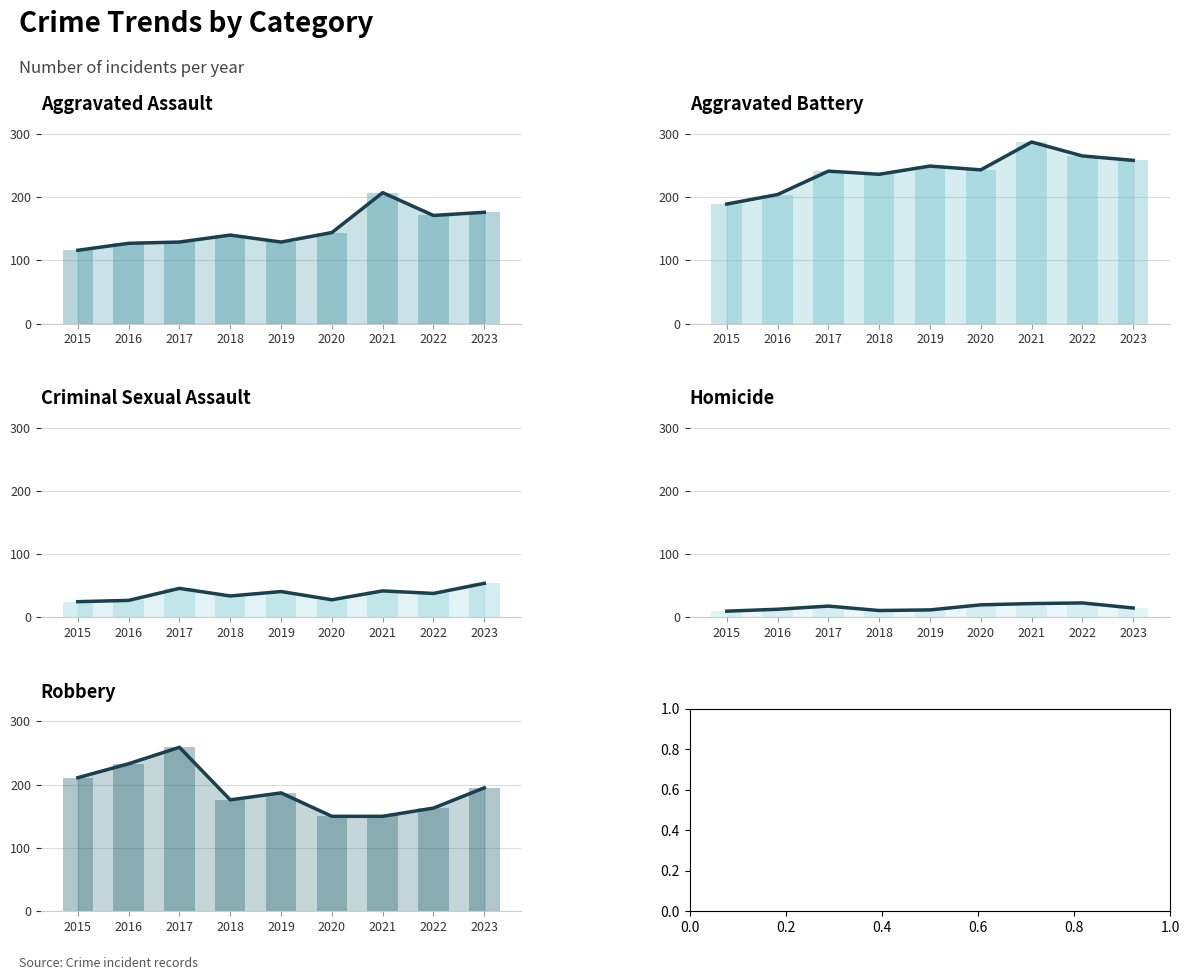

At how many categories does at least one series exceed 138?

9